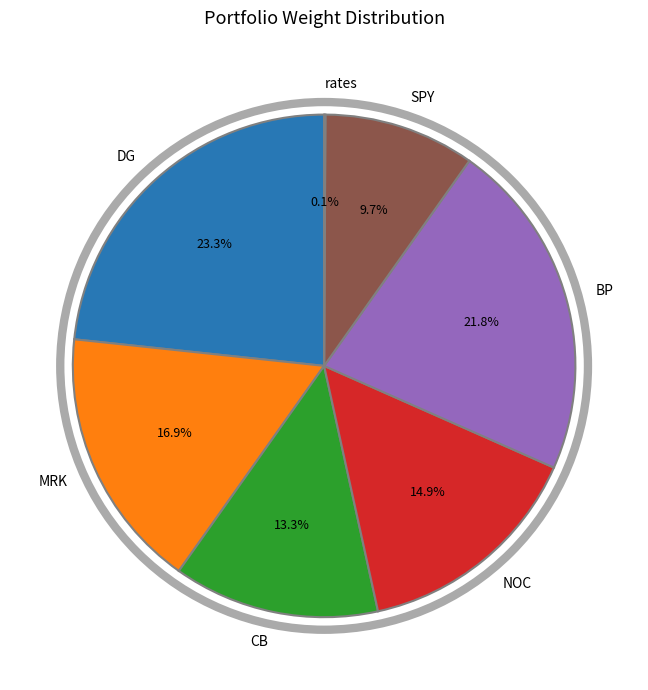

To the nearest percent, what portion does NOC represent?

15%